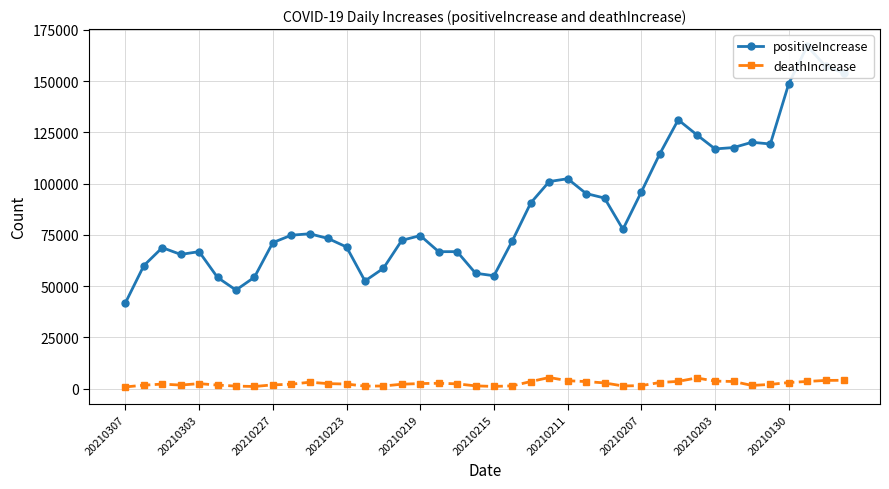

How many lines are shown in the chart?

2